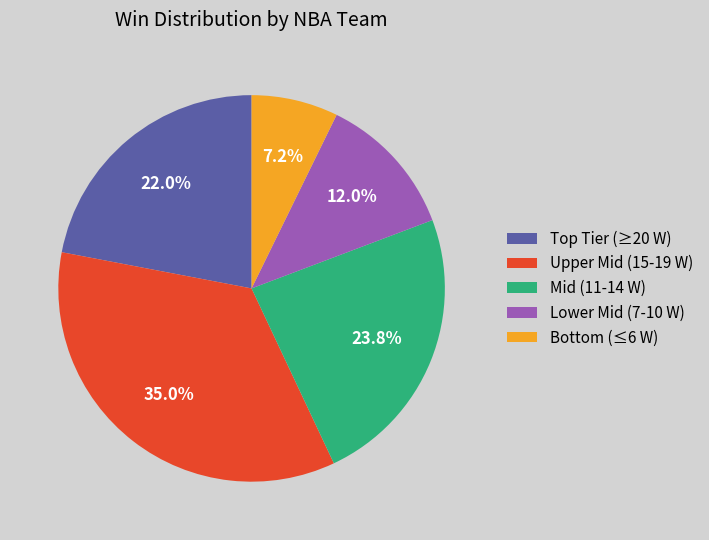

Which category has the biggest portion of the pie?

Upper Mid (15-19 W)